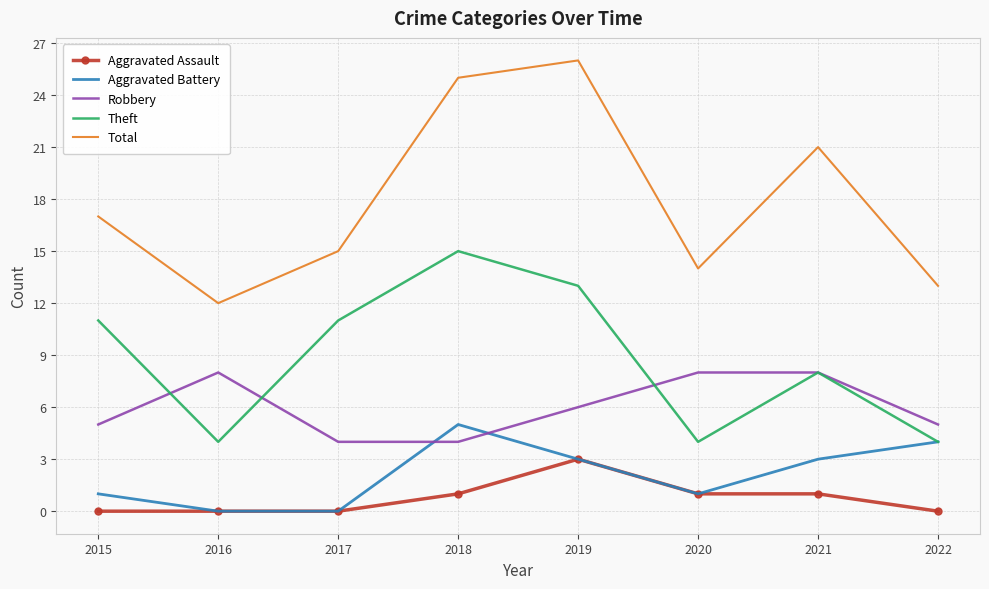

Is it true that Theft equals 16 at 2017?

False